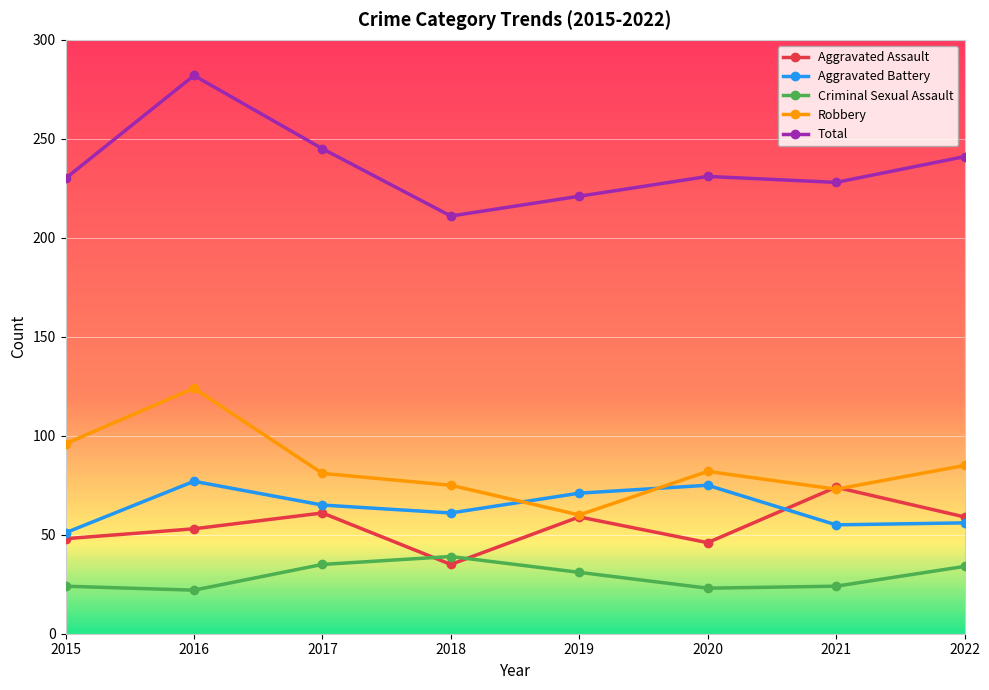

True or false: Total and Criminal Sexual Assault intersect in this chart.

False